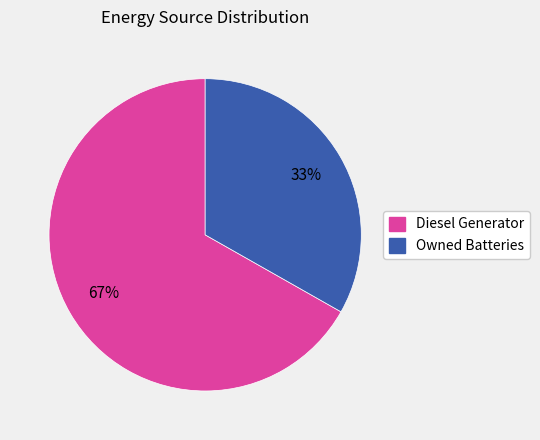

How many segments does this pie chart have?

2